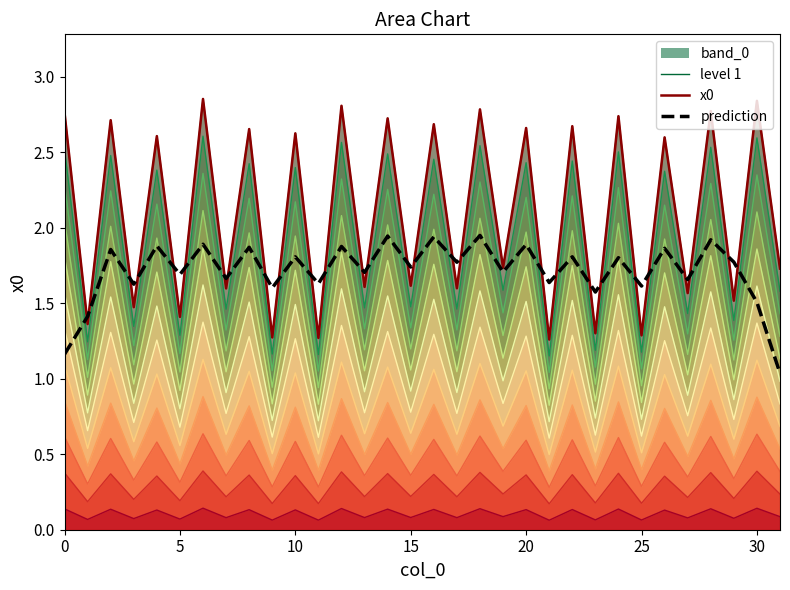

Reading left to right, list all the values displayed in this chart.

level 1: 2.8	1.4	2.7	1.5	2.6	1.4	2.9	1.6	2.7	1.3	2.6	1.3	2.8	1.6	2.7	1.6	2.7	1.6	2.8	1.7	2.7	1.3	2.7	1.3	2.7	1.3	2.6	1.6	2.8	1.5	2.8	1.7
x0: 2.8	1.4	2.7	1.5	2.6	1.4	2.9	1.6	2.7	1.3	2.6	1.3	2.8	1.6	2.7	1.6	2.7	1.6	2.8	1.7	2.7	1.3	2.7	1.3	2.7	1.3	2.6	1.6	2.8	1.5	2.8	1.7
prediction: 1.2	1.4	1.9	1.6	1.9	1.7	1.9	1.7	1.9	1.6	1.8	1.6	1.9	1.7	1.9	1.7	1.9	1.8	1.9	1.7	1.9	1.6	1.8	1.6	1.8	1.6	1.9	1.7	1.9	1.8	1.5	1.0